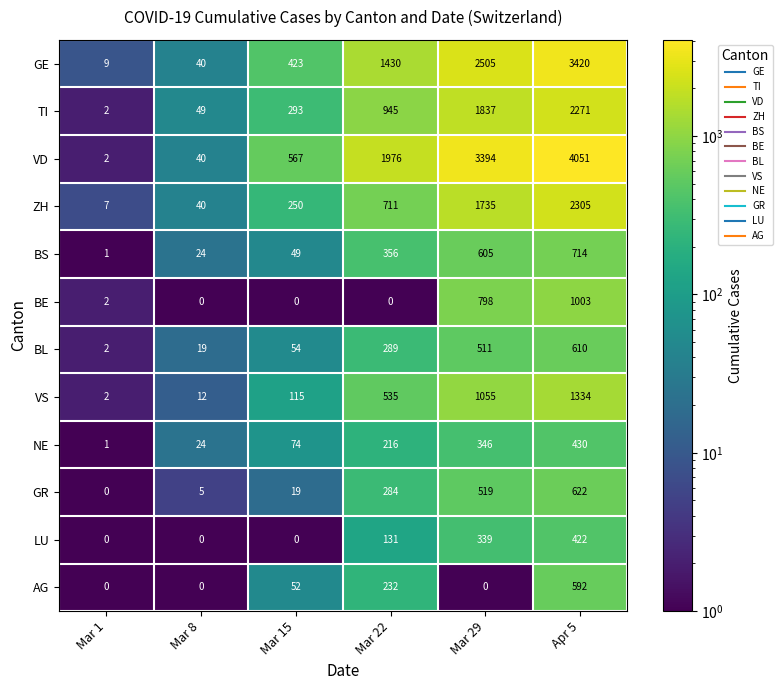

What is the average value of the AG series?

146